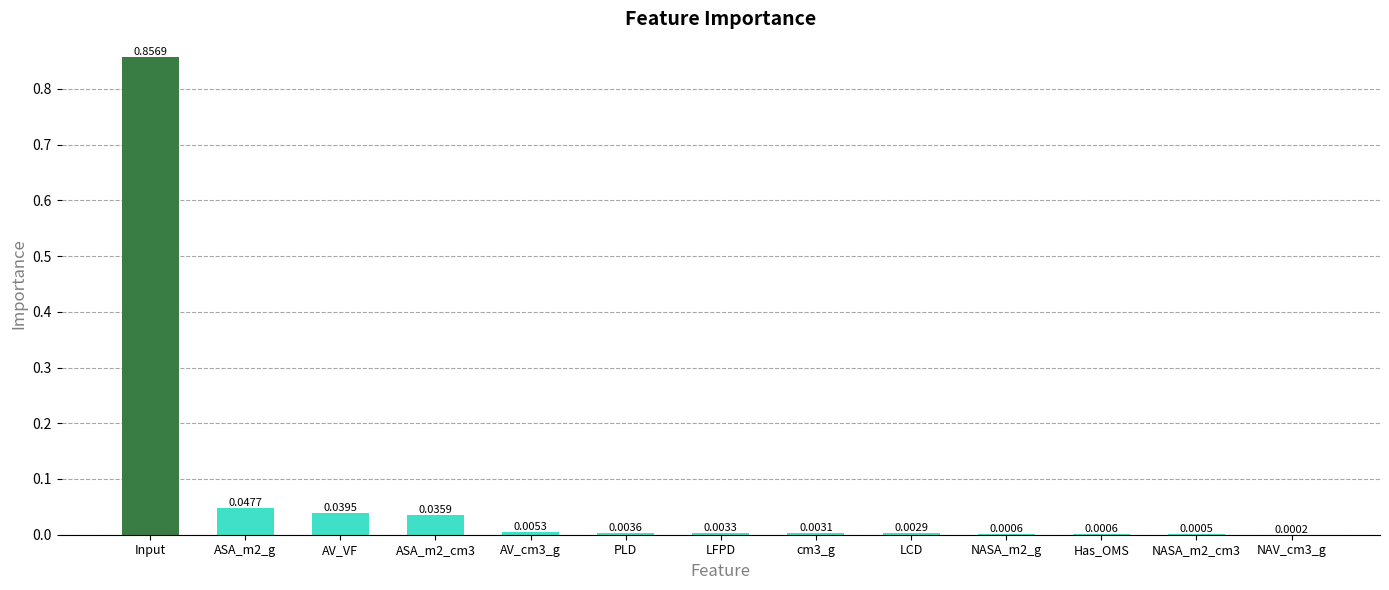

What is the sum of all values?

1.0